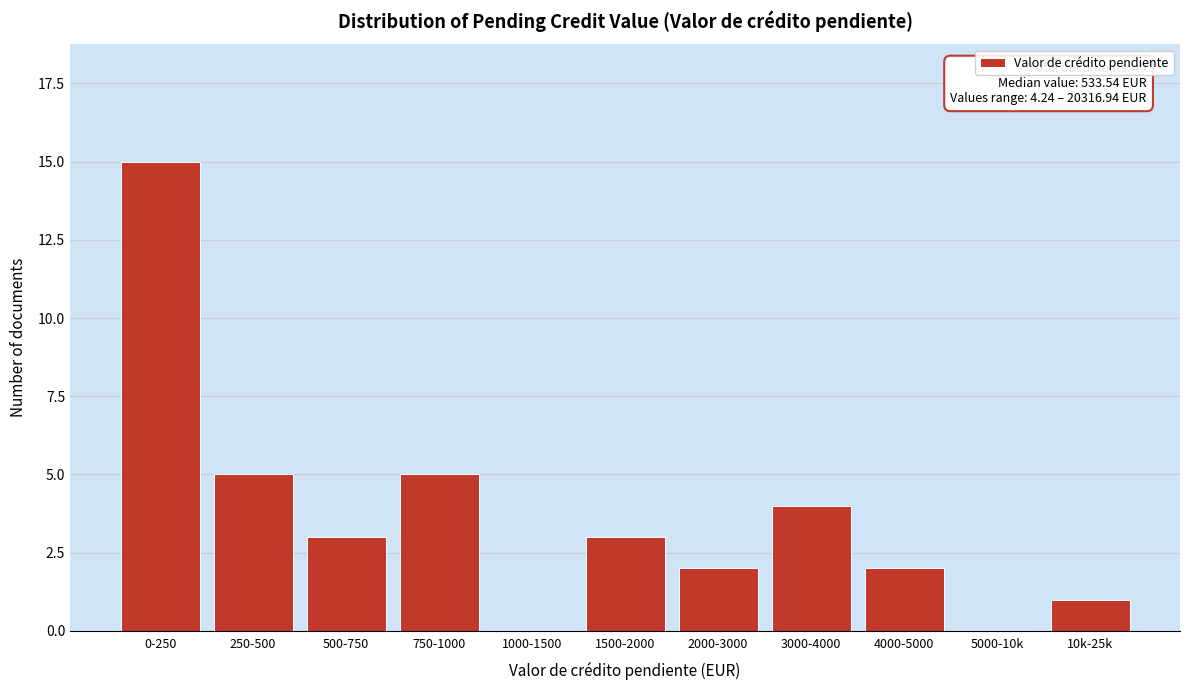

Reading left to right, what are all the values shown in this chart?

0-250=15	250-500=5	500-750=3	750-1000=5	1000-1500=0	1500-2000=3	2000-3000=2	3000-4000=4	4000-5000=2	5000-10k=0	10k-25k=1